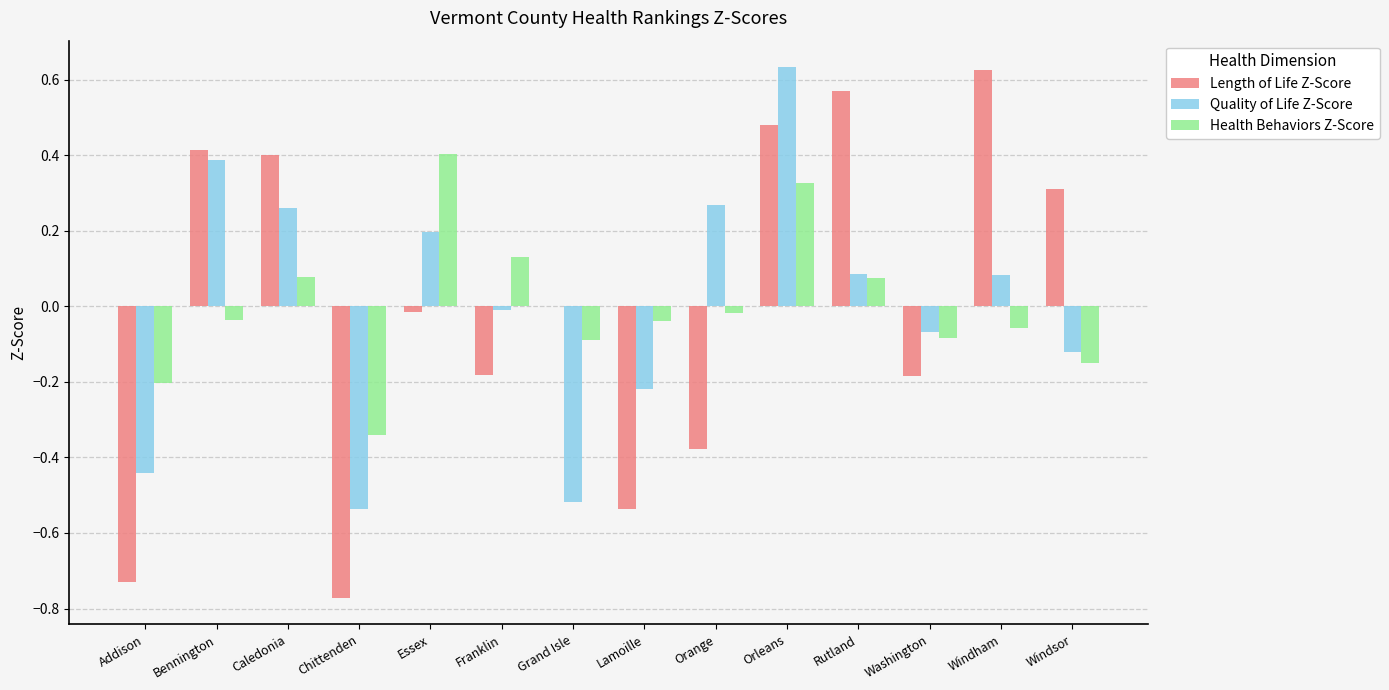

How many groups of bars are there?

14